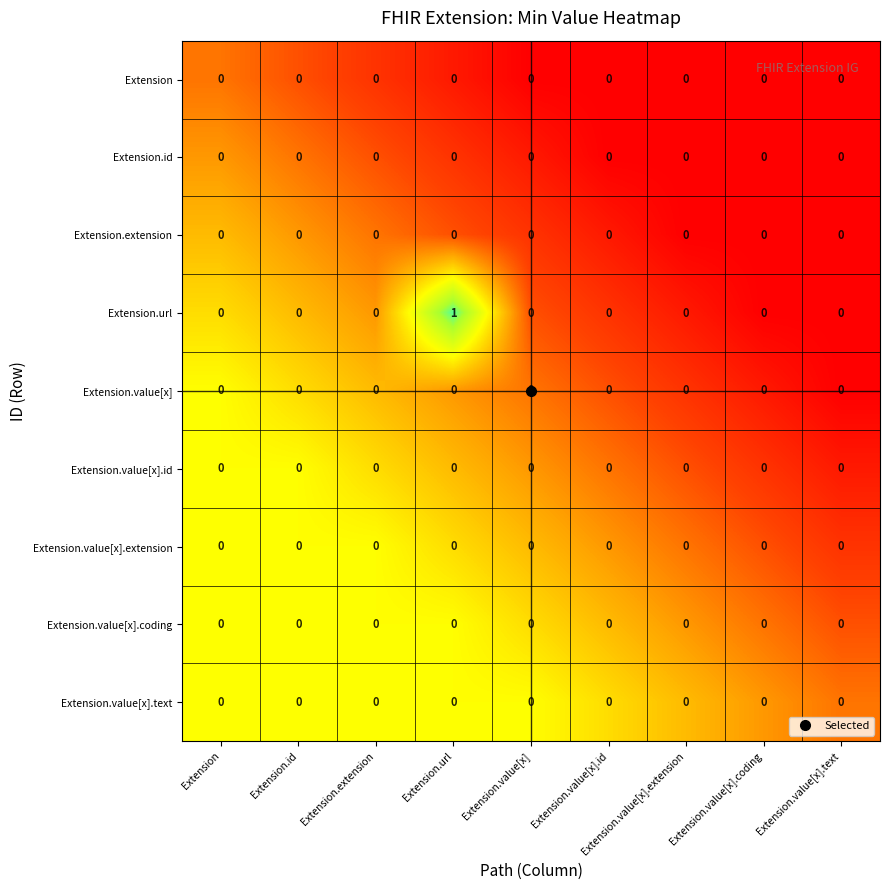

Which series changed the most between Extension and Extension.url?

Extension.url